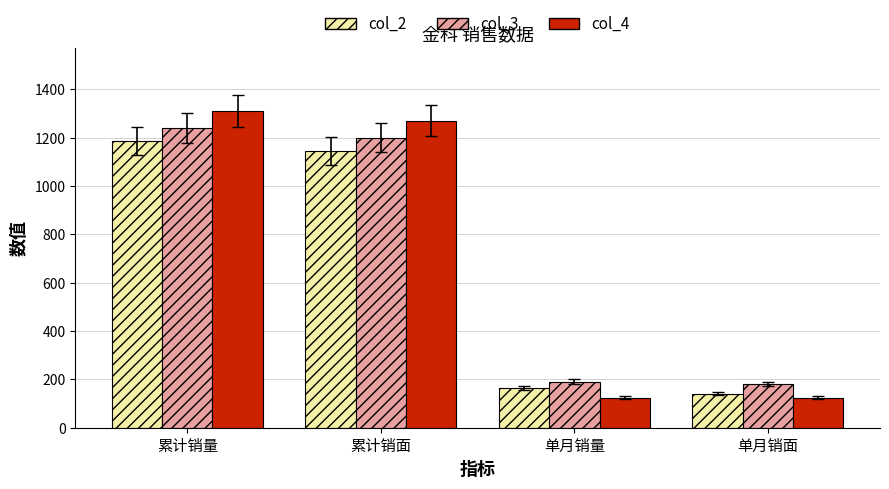

Which series changed the most between 累计销面 and 单月销面?

col_4